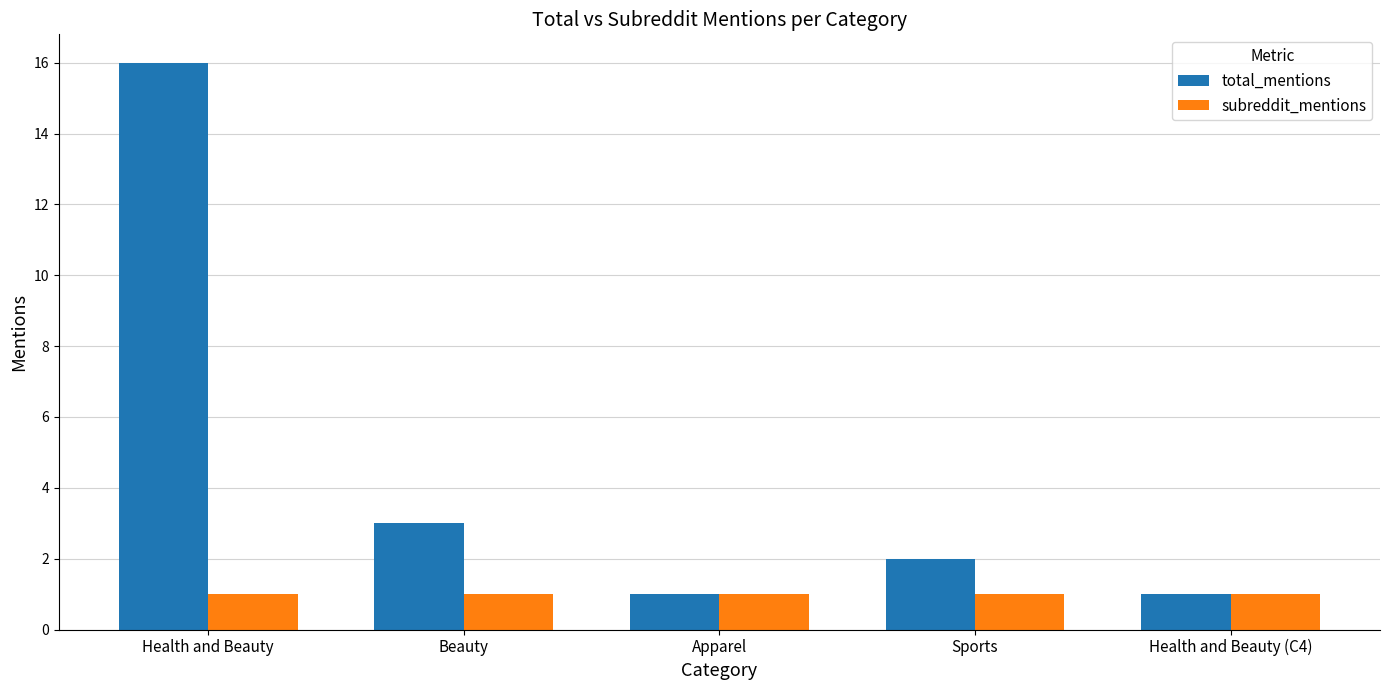

What are all the series names shown in the legend?

total_mentions, subreddit_mentions